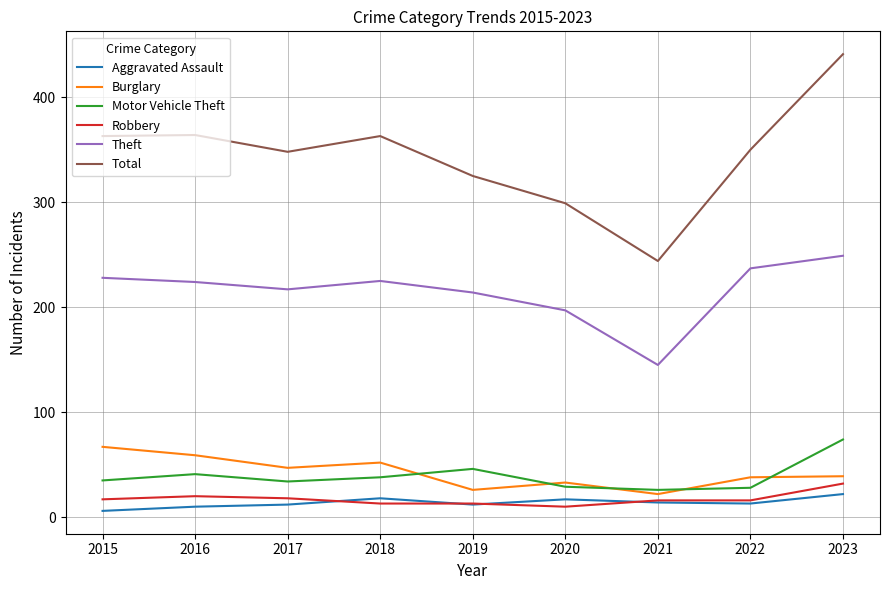

True or false: Motor Vehicle Theft has more than 1 points higher than both neighbors.

True